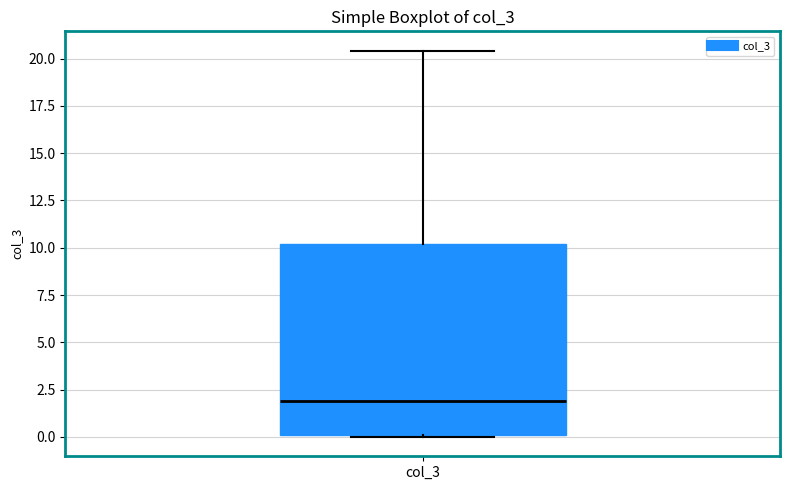

Where is the upper edge of the box for col_3 on the y-axis? The values are not printed on the chart, so give them approximately, as read against the axis.

10.0